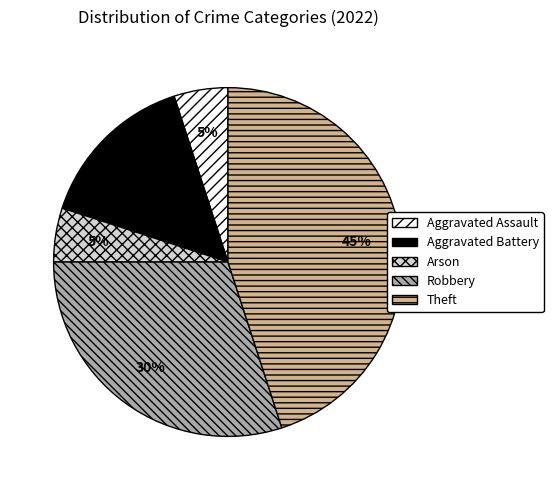

True or false: Robbery accounts for 19% of the total.

False